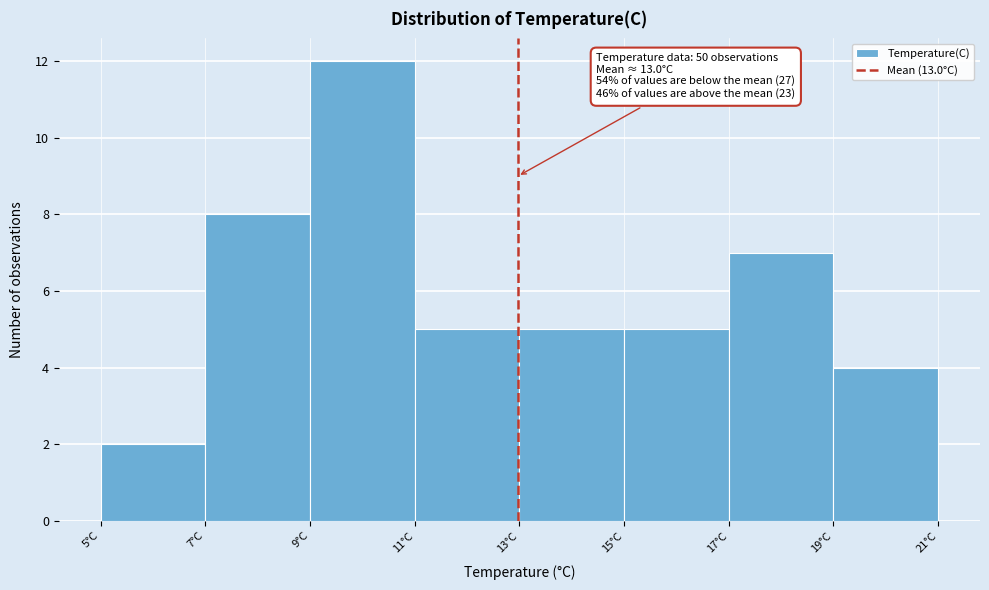

Which range on the x-axis has the tallest bar?

9 to 11